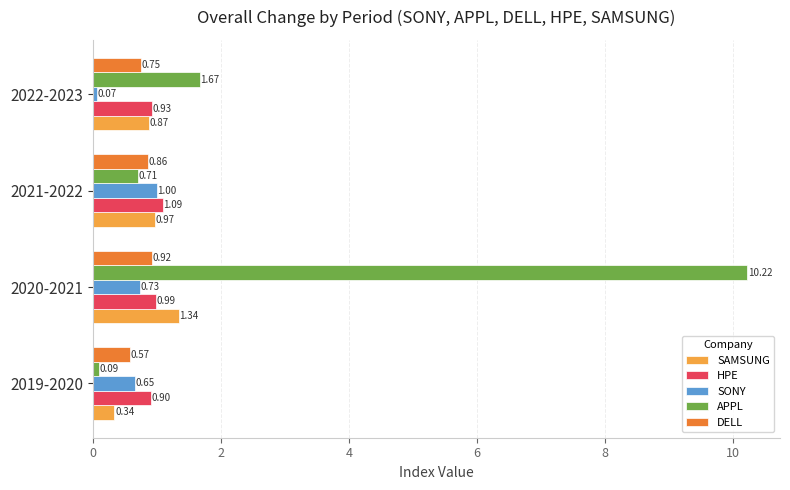

List the labels in order of SONY value, largest first.

2021-2022, 2020-2021, 2019-2020, 2022-2023